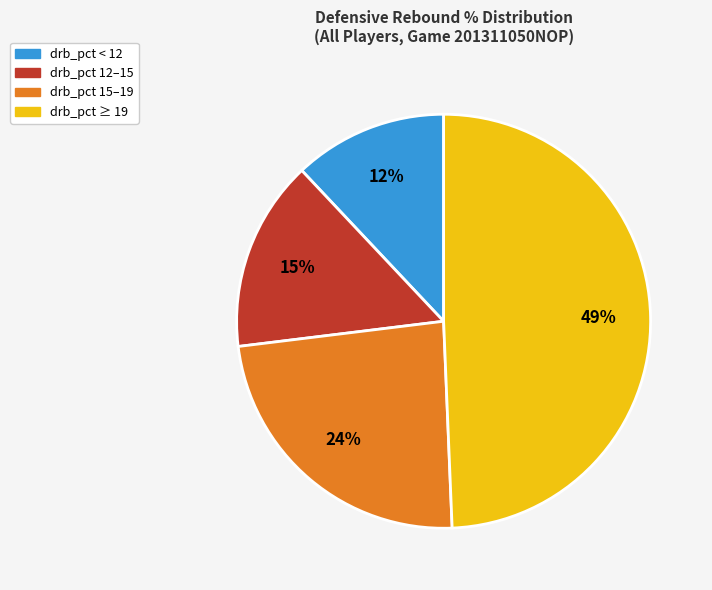

Does any single category account for the majority?

No